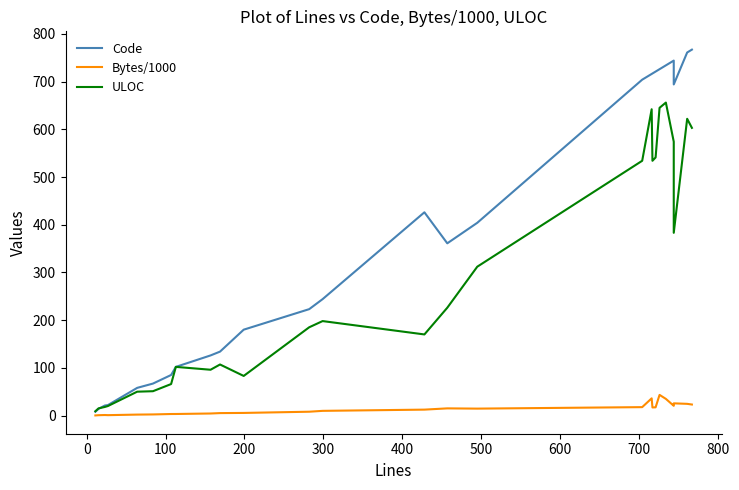

How many values in the Bytes/1000 series exceed 12?

13